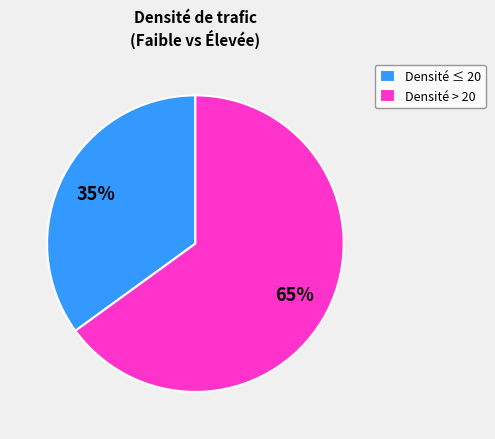

What is the smallest slice in the pie chart?

Densité ≤ 20